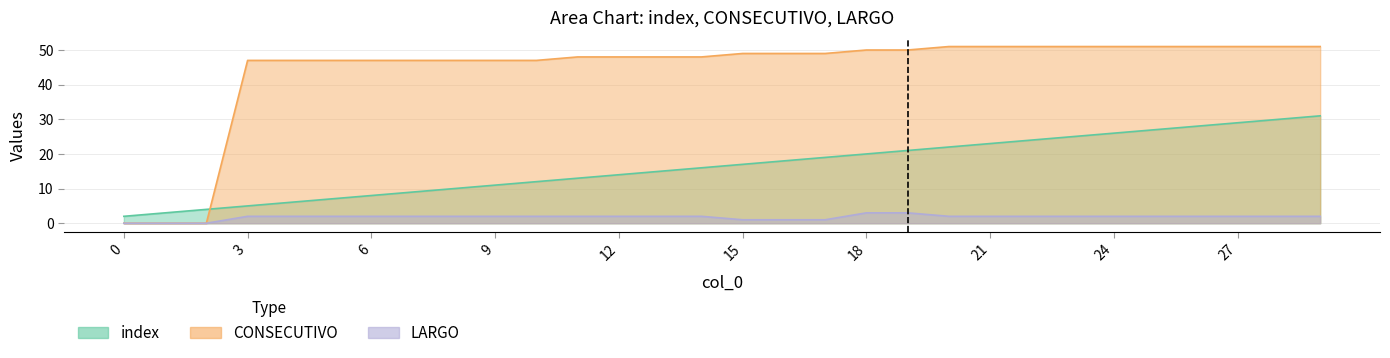

Does the chart display data point markers on the line(s)?

No